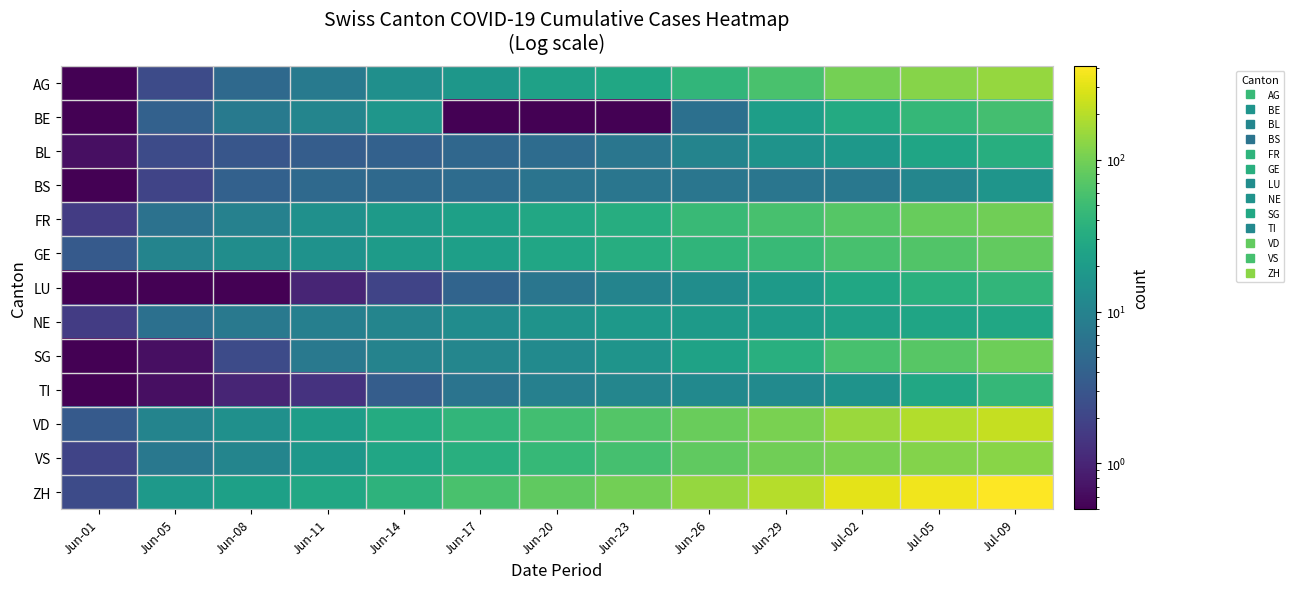

What is the smallest value displayed?

0.1